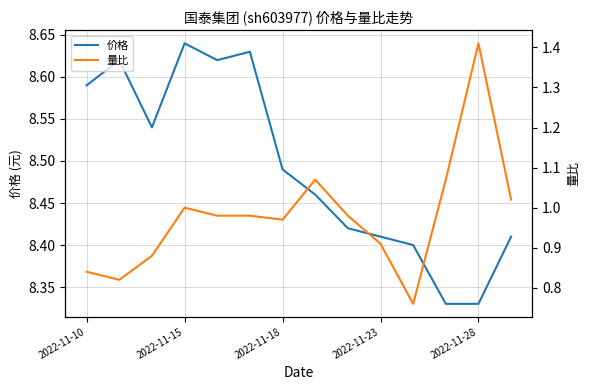

What is the value of the 价格 point at the 4th from the left?

8.6